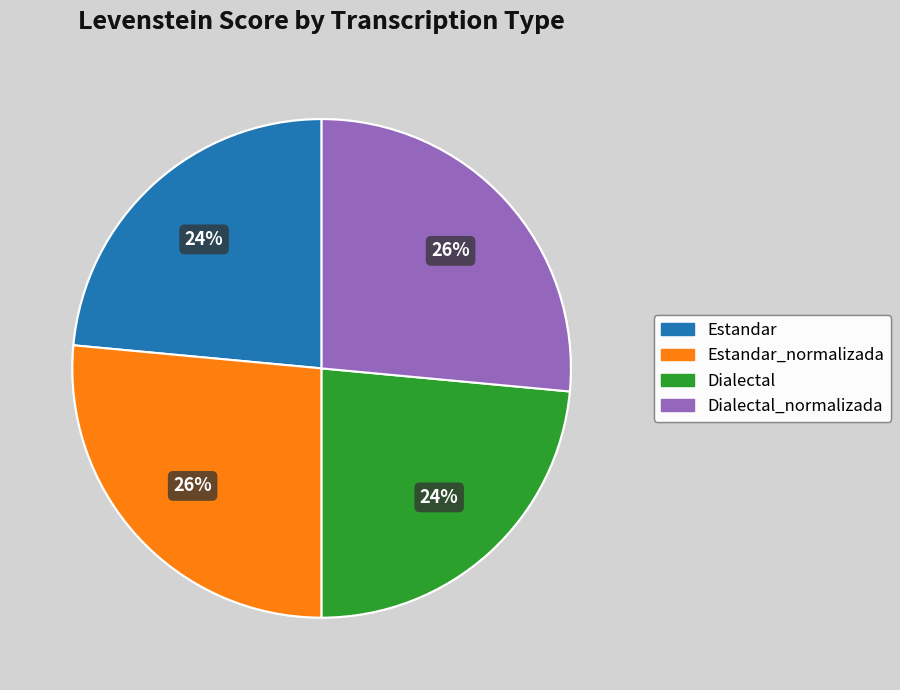

Does any single category account for the majority?

No